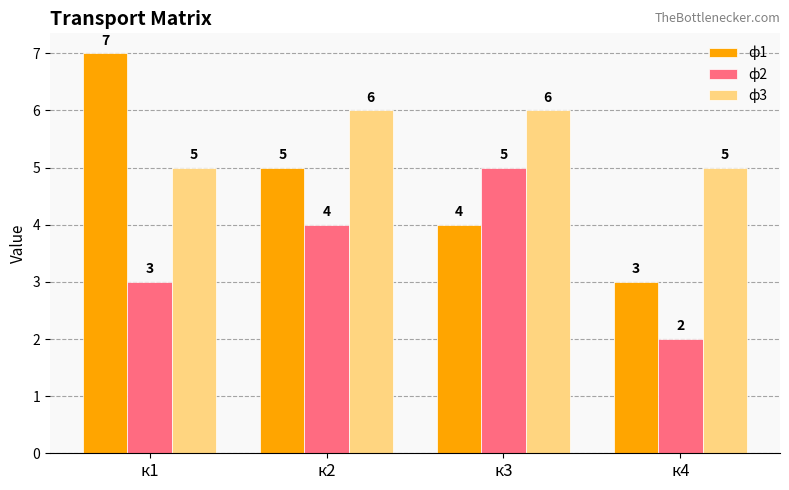

What is the difference between the second highest and second lowest values in the ф3 series?

1